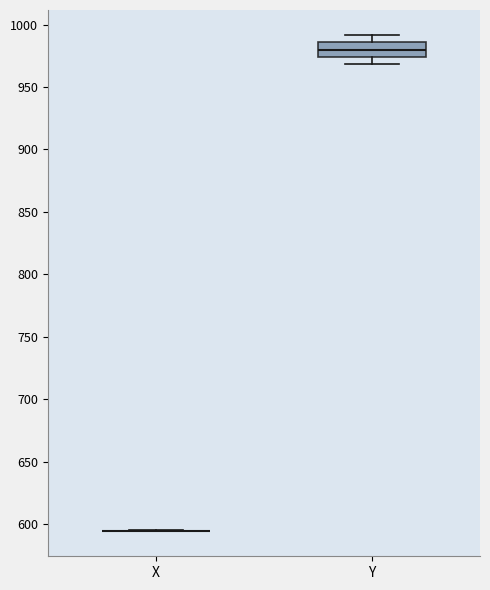

Reading left to right, transcribe this box plot: for each box, give where its median line is, the range the box spans, and where its two whiskers end, as read against the y-axis. The values are not printed on the chart, so give them approximately, as read against the axis.

X: box collapsed to a line at 595, whiskers 595 to 595
Y: median 980, box 975 to 985, whiskers 970 to 990